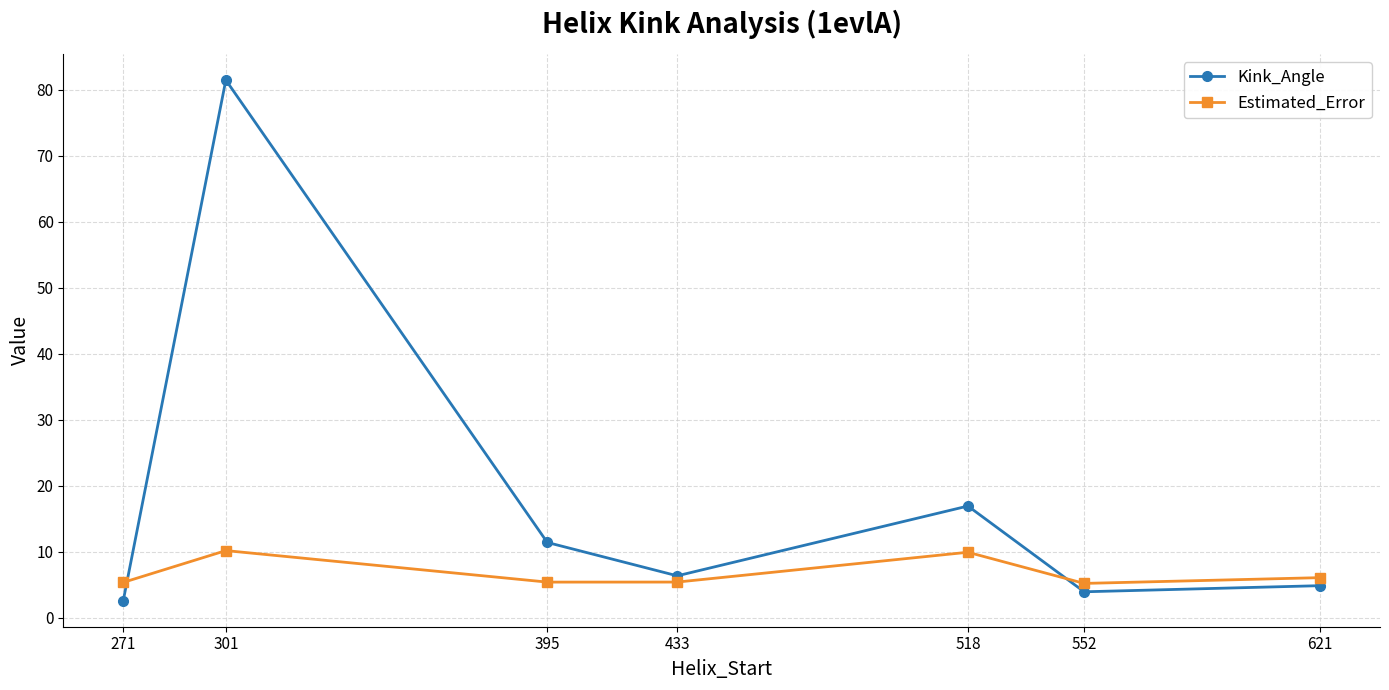

Read the Kink_Angle value at 621.

4.8